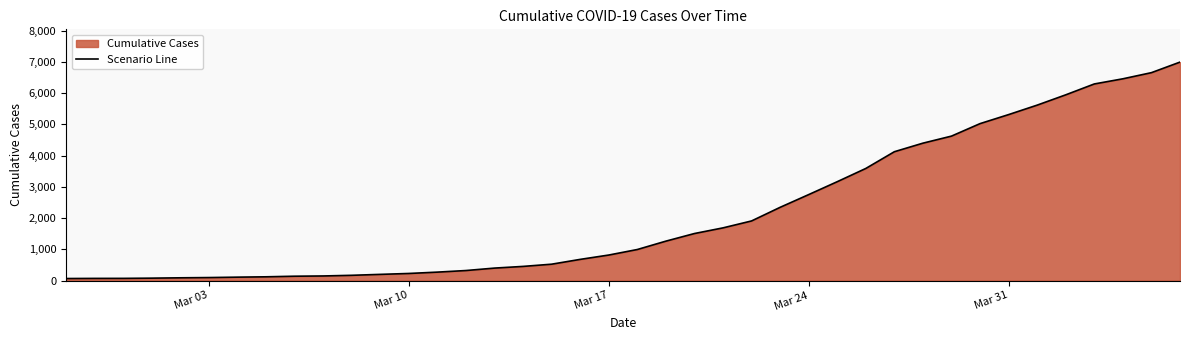

The value at Mar 10 is 226. True or false?

True